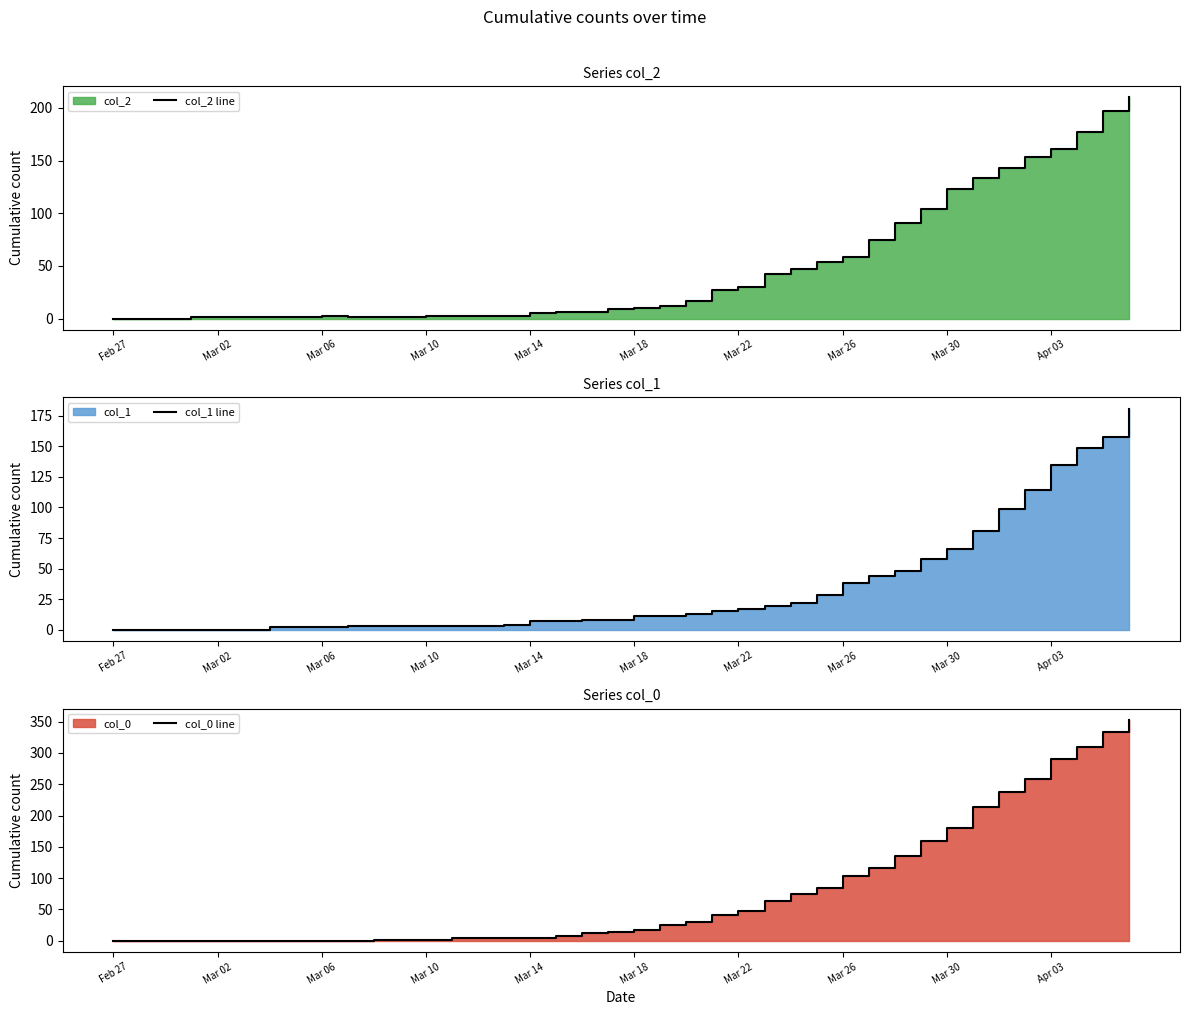

Rank the series by their maximum value, from highest to lowest.

col_0 line, col_2 line, col_1 line